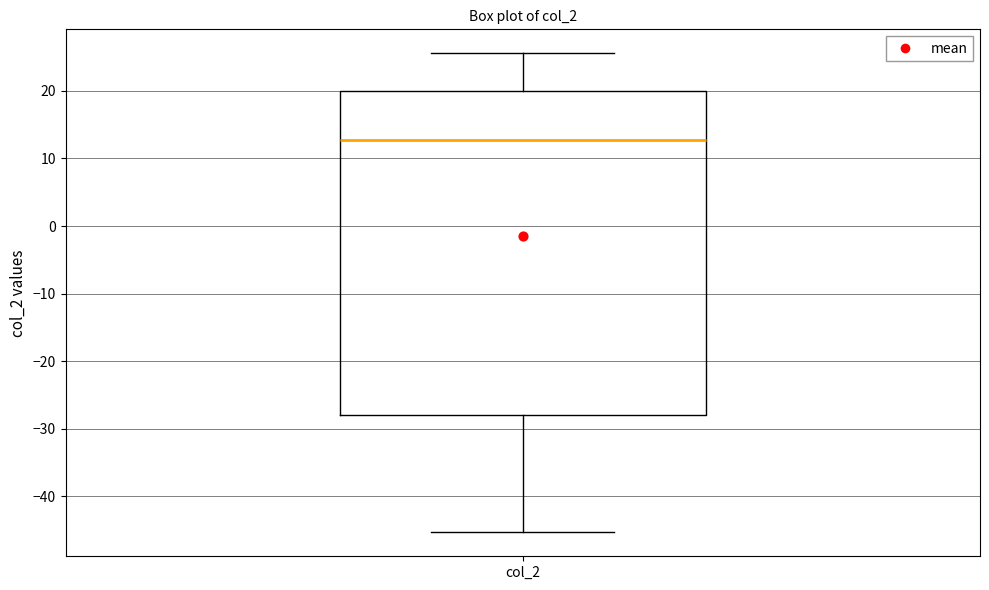

Transcribe this box plot: give where the median line is, the range the box spans, and where the two whiskers end, as read against the y-axis. The values are not printed on the chart, so give them approximately, as read against the axis.

median 13, box -28 to 20, whiskers -45 to 26